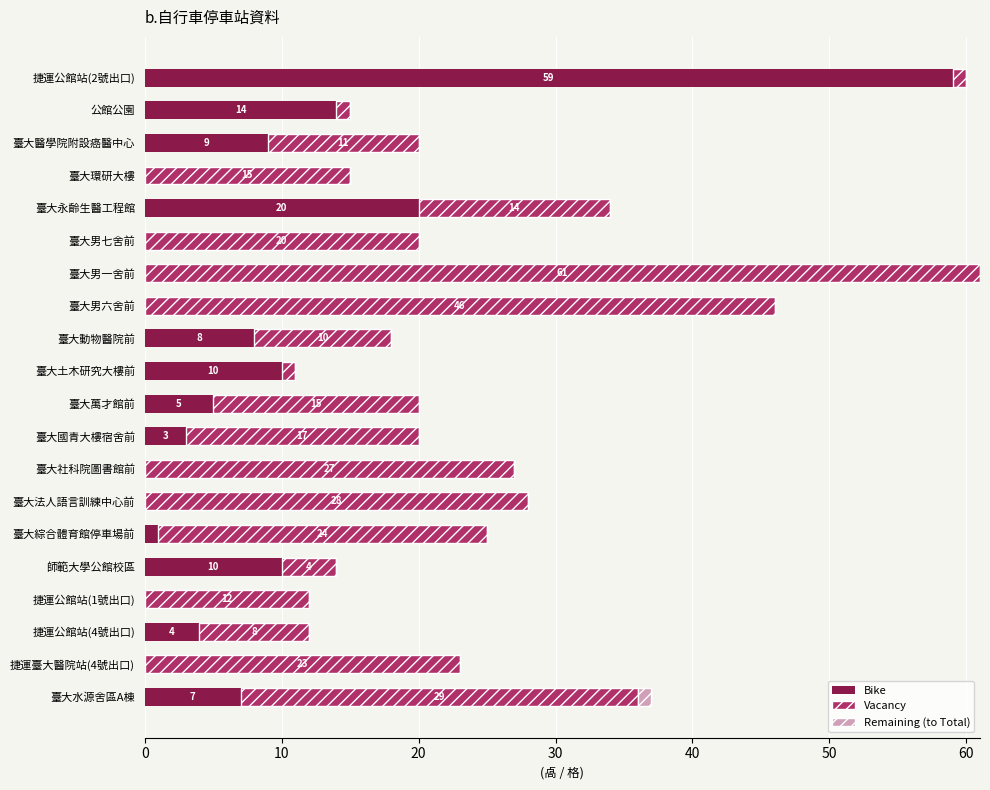

The Bike series shows 18 at 捷運臺大醫院站(4號出口). True or false?

False